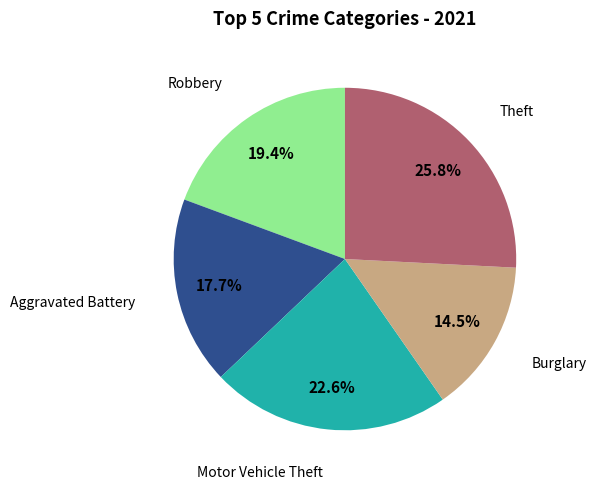

Is there any slice that represents more than half of the pie?

No